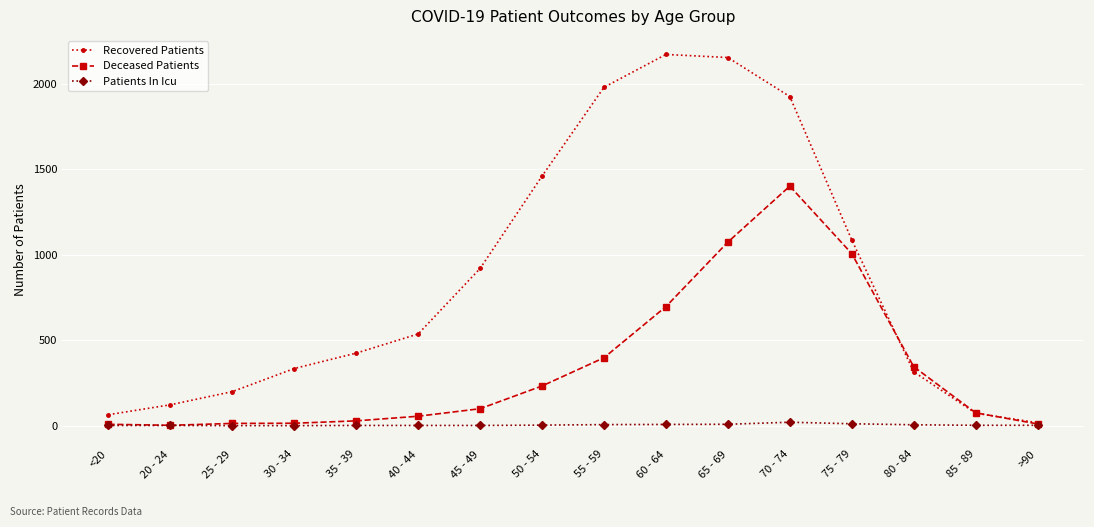

Which series has the largest range (max minus min)?

Recovered Patients